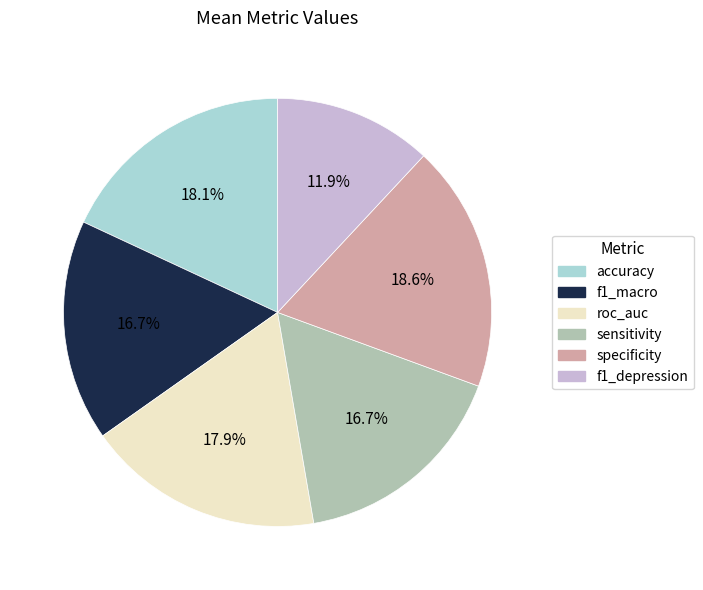

The f1_macro slice represents 17% of the pie. True or false?

True